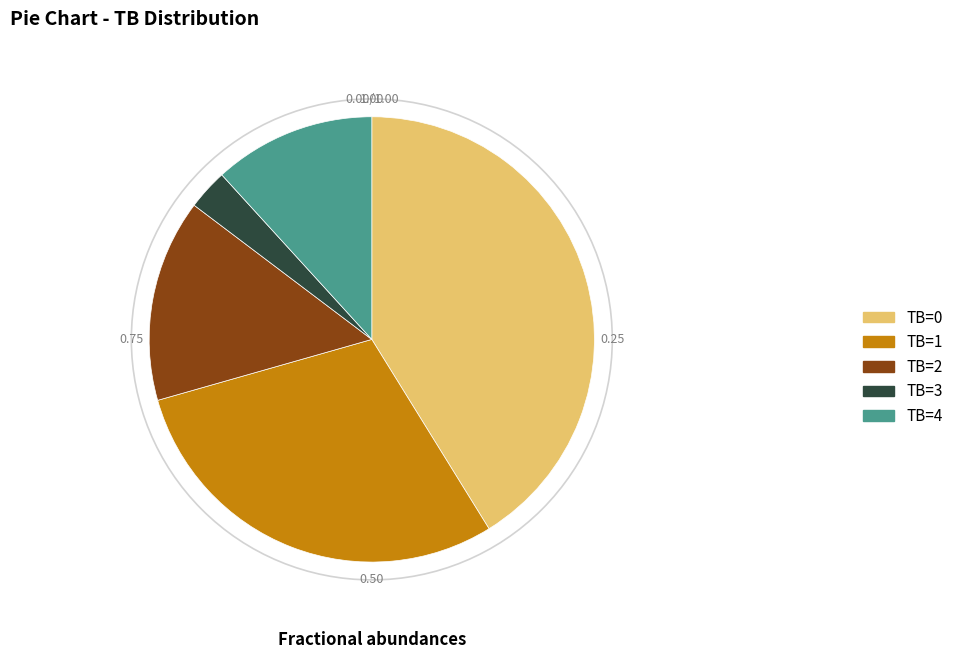

Do TB=1 and TB=0 together represent more than half of the pie?

Yes